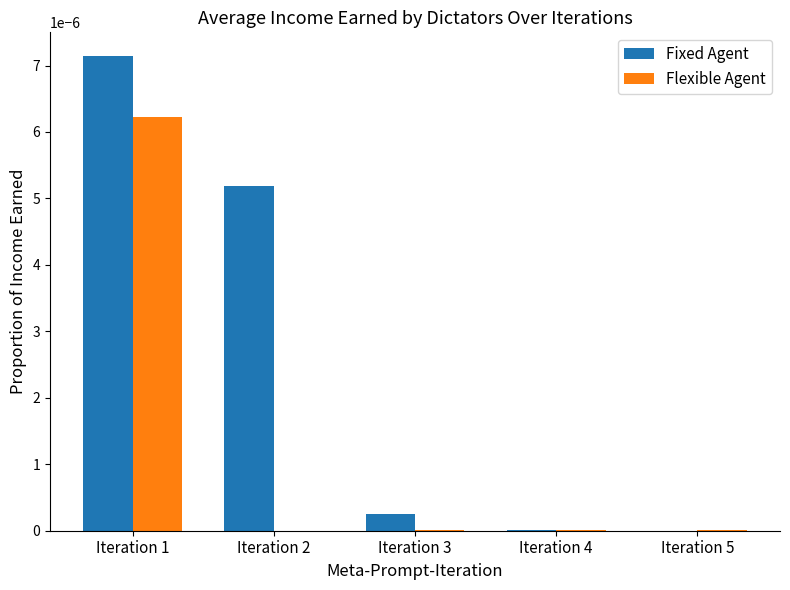

Does the chart contain stacked bars?

No